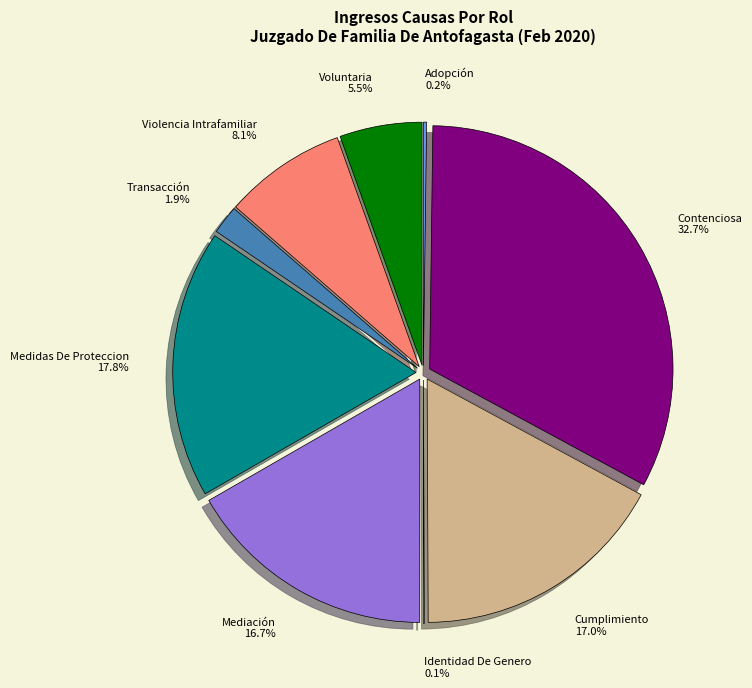

What percentage is NOT represented by Violencia Intrafamiliar?

91.9%